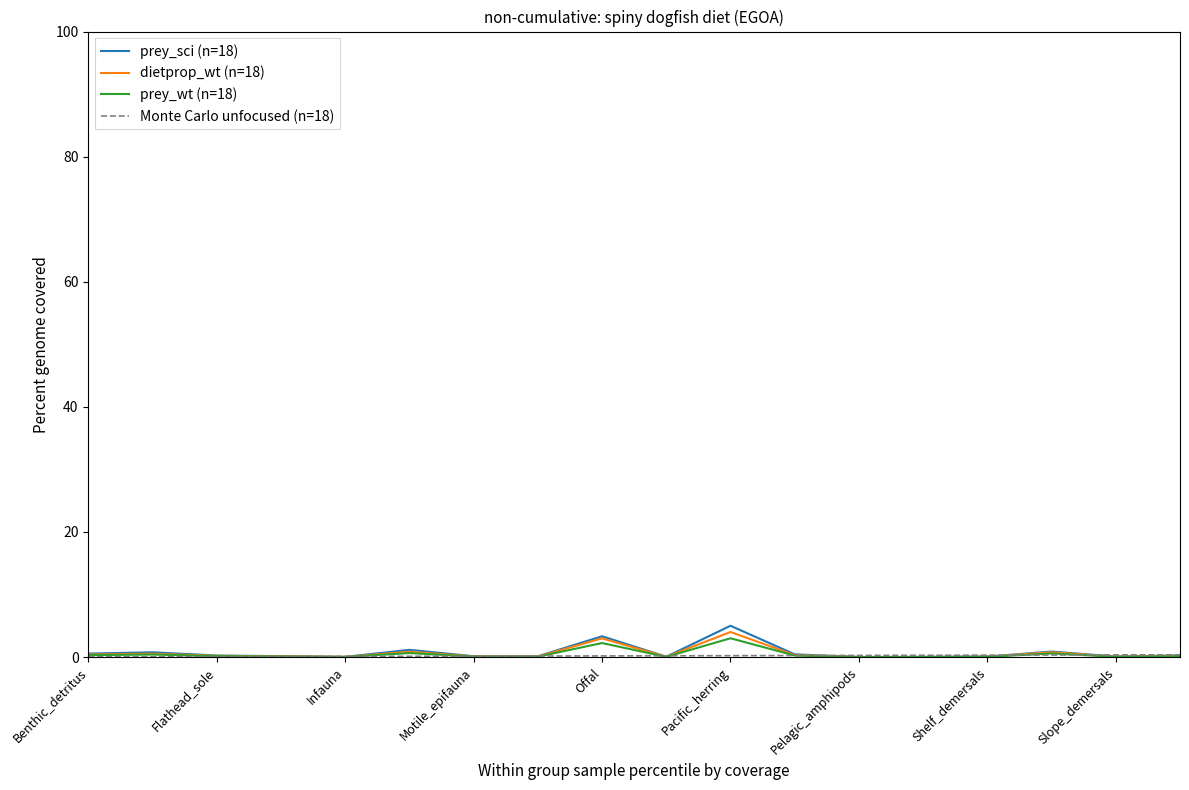

Which series has the largest range (max minus min)?

prey_sci (n=18)